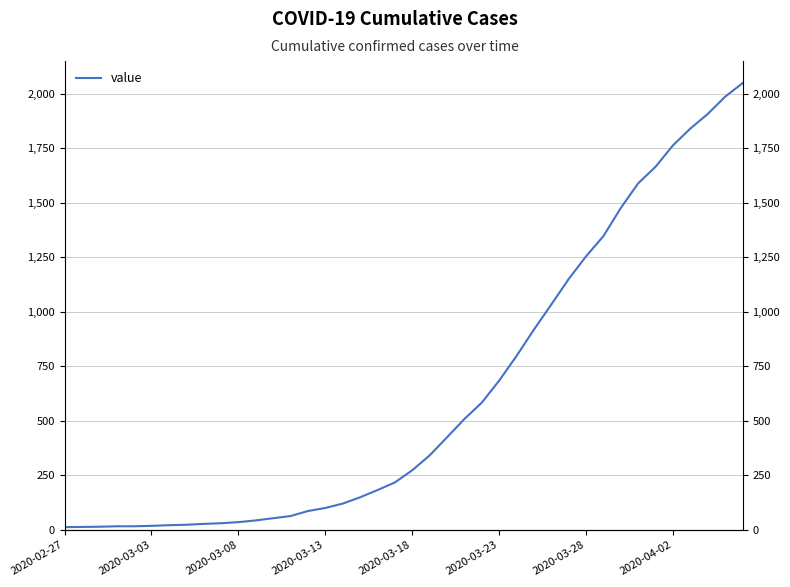

Where does the data first go above 274?

21